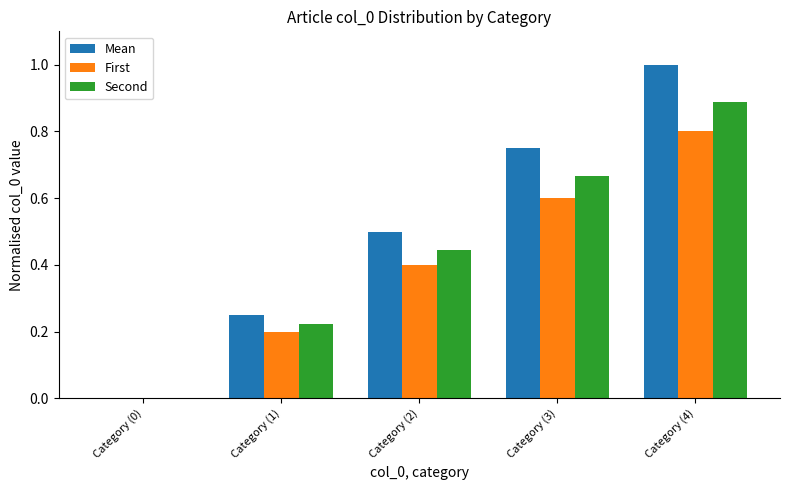

What is the total value across all series at Category (2)?

1.3